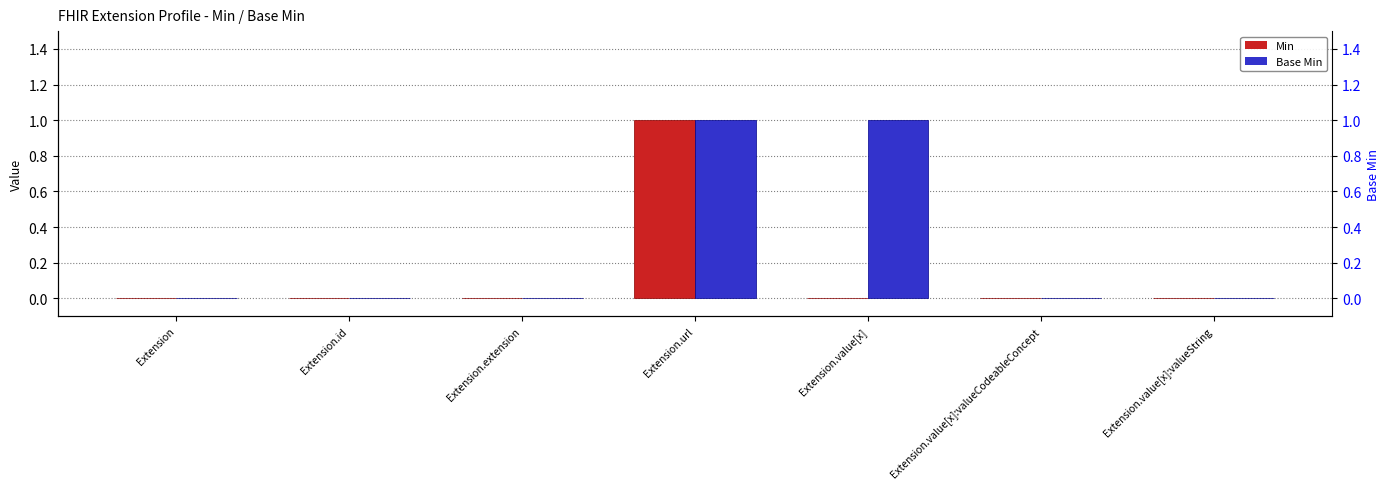

Rank the series by their maximum value, from highest to lowest.

Min, Base Min